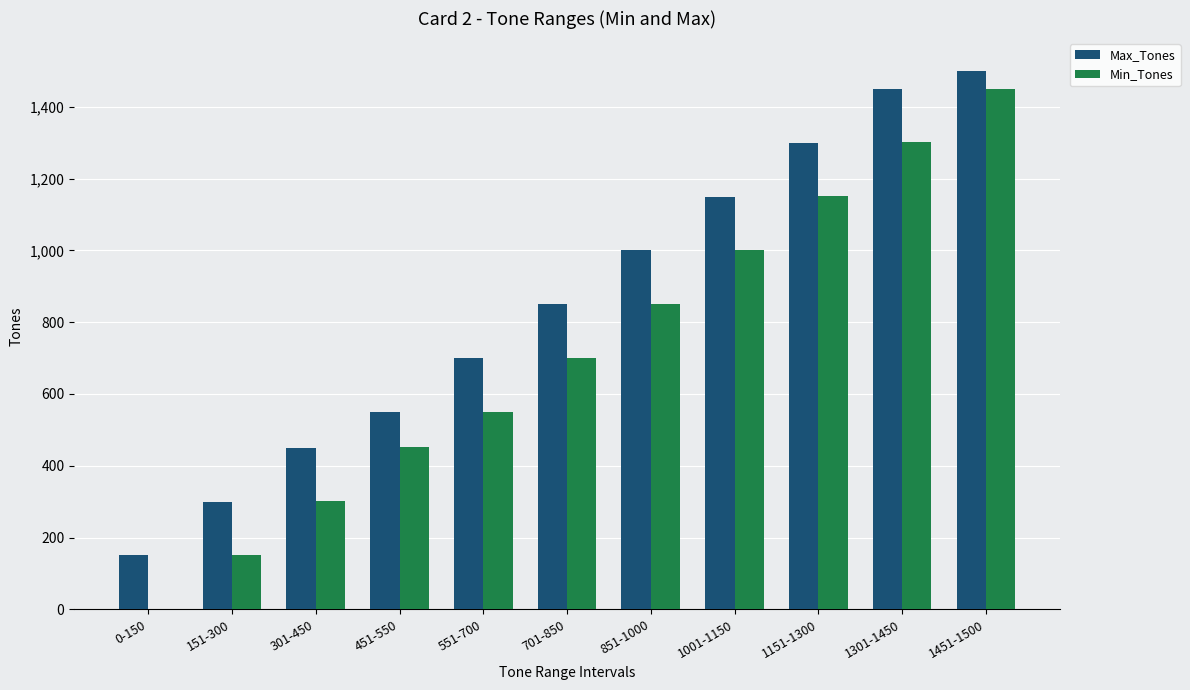

How many data points does each series have?

11